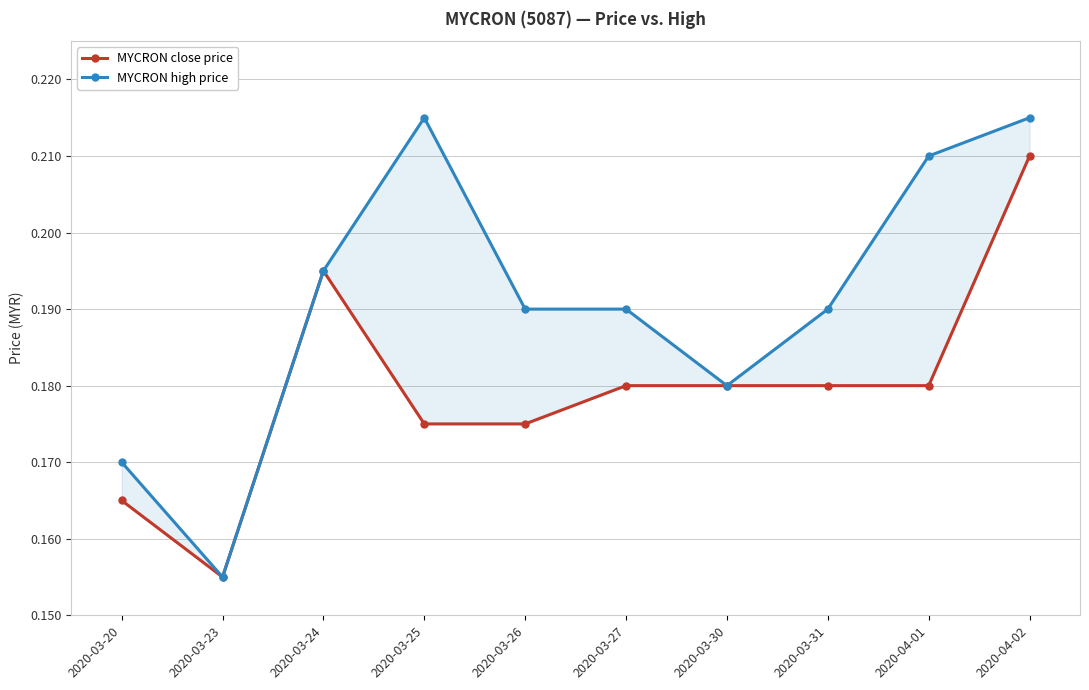

The MYCRON close price series shows 0.2 at 2020-03-25. True or false?

True